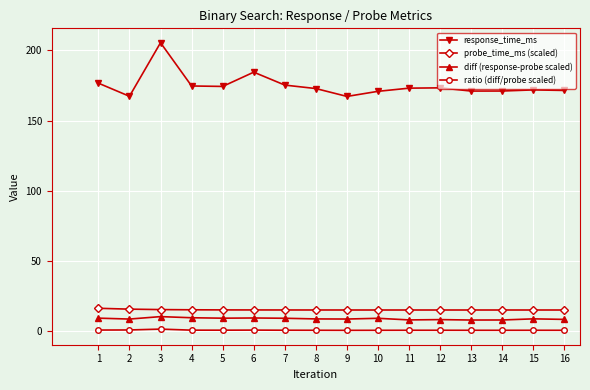

How many lines are shown in the chart?

4